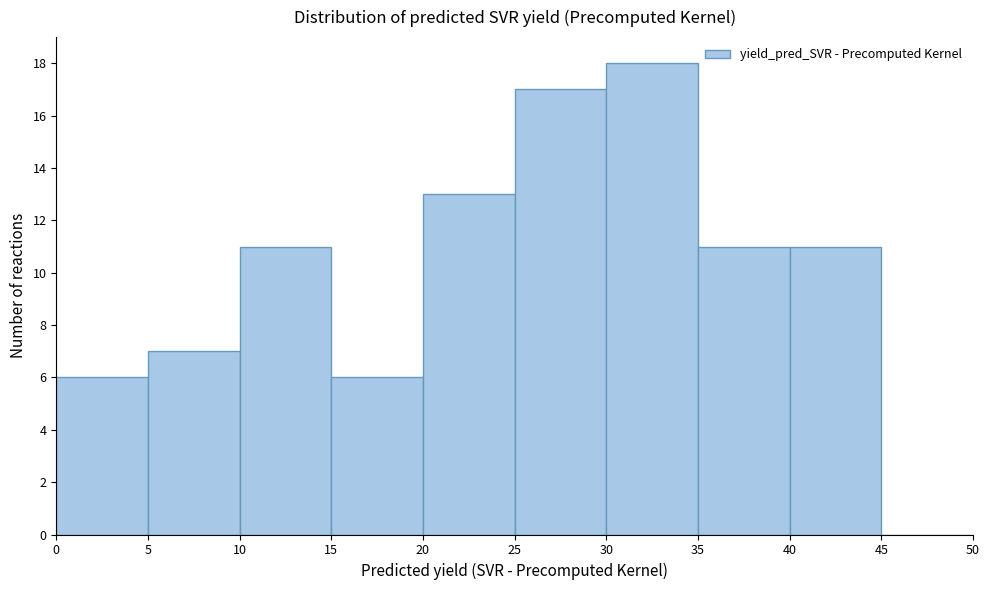

Reading left to right, transcribe this chart: for each bar, give the range it covers on the x-axis and its height. The values are not printed on the chart, so give them approximately, as read against the axis.

0 to 5: 6
5 to 10: 7
10 to 15: 11
15 to 20: 6
20 to 25: 13
25 to 30: 17
30 to 35: 18
35 to 40: 11
40 to 45: 11
45 to 50: 0